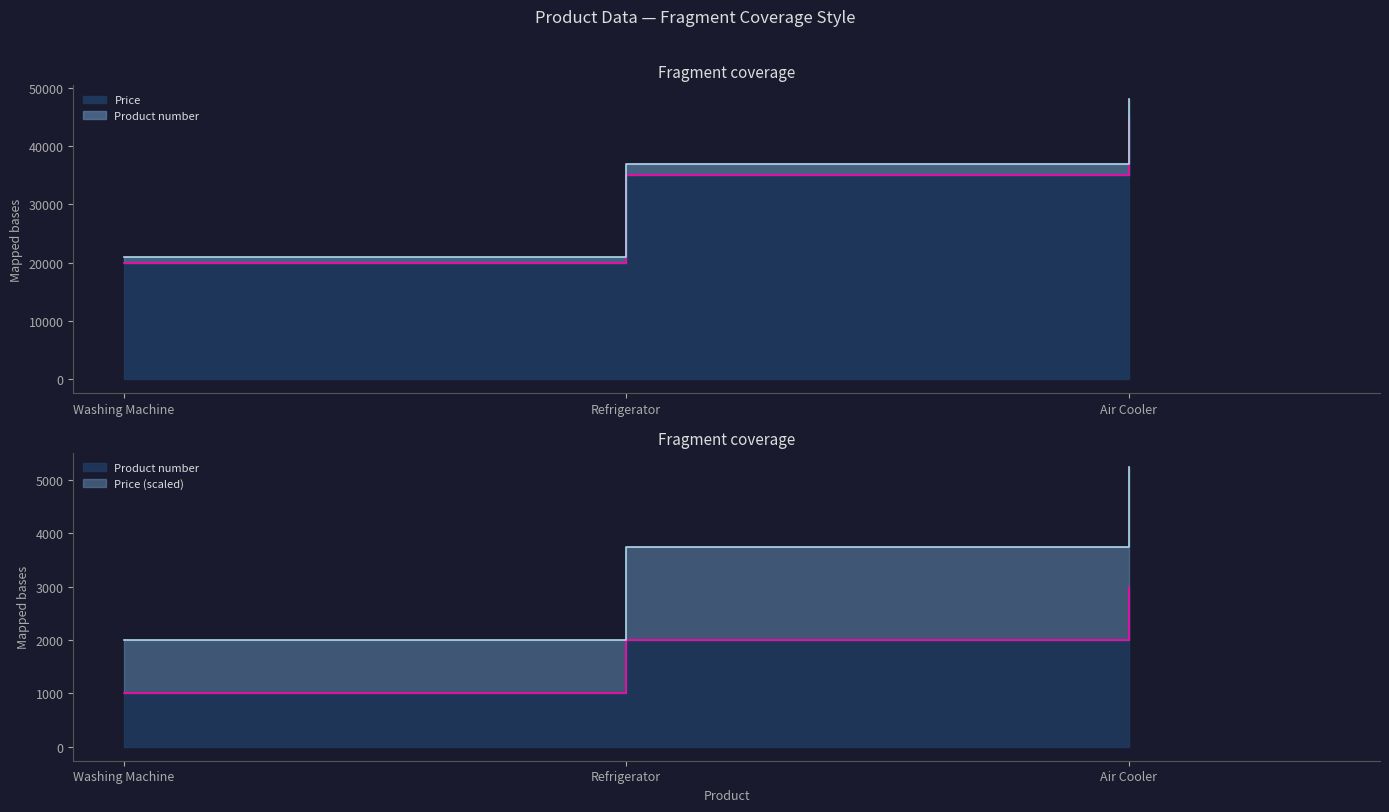

Reading left to right, list all the values displayed in this chart.

Price: 20000	35000	45000
Product number: 1000	2000	3000